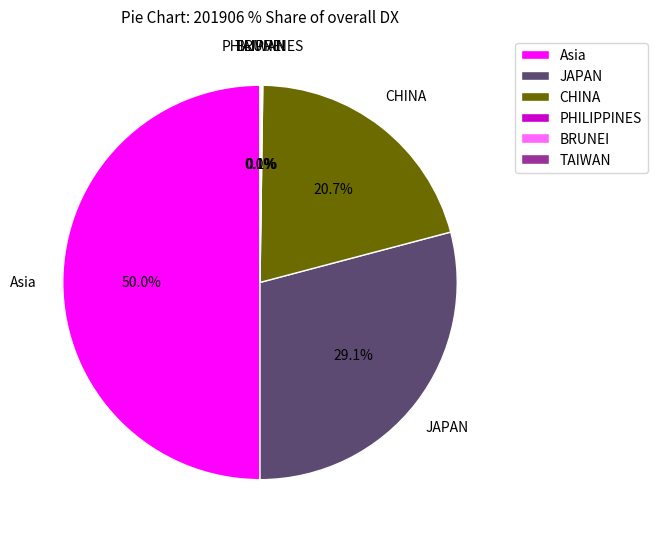

Approximately how many times larger is the value at JAPAN compared to Asia?

0.6